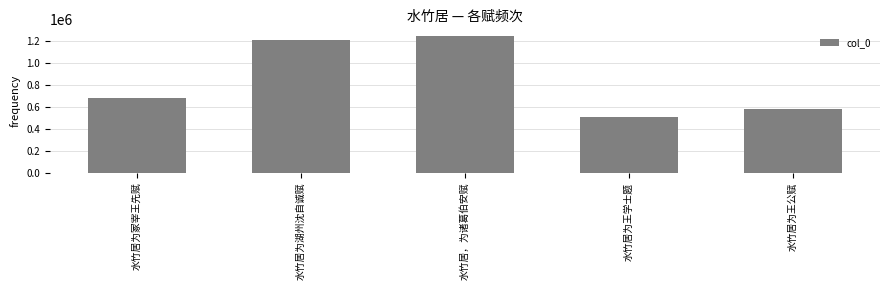

What is the change in value from 水竹居为冢宰王先赋 to 水竹居为湖州沈自诚赋?

+531811